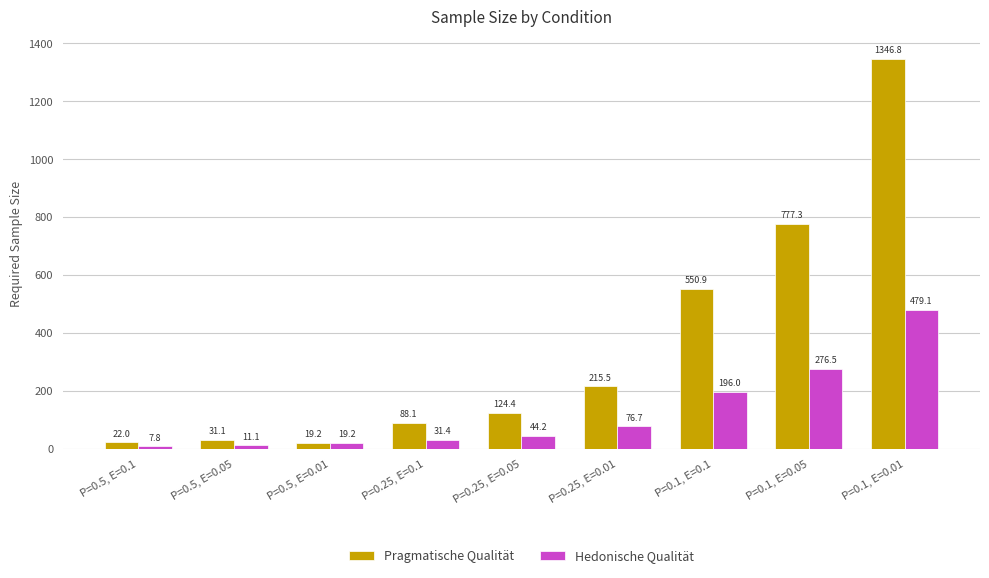

What is the label of the 6th bar from the right?

P=0.25, E=0.1